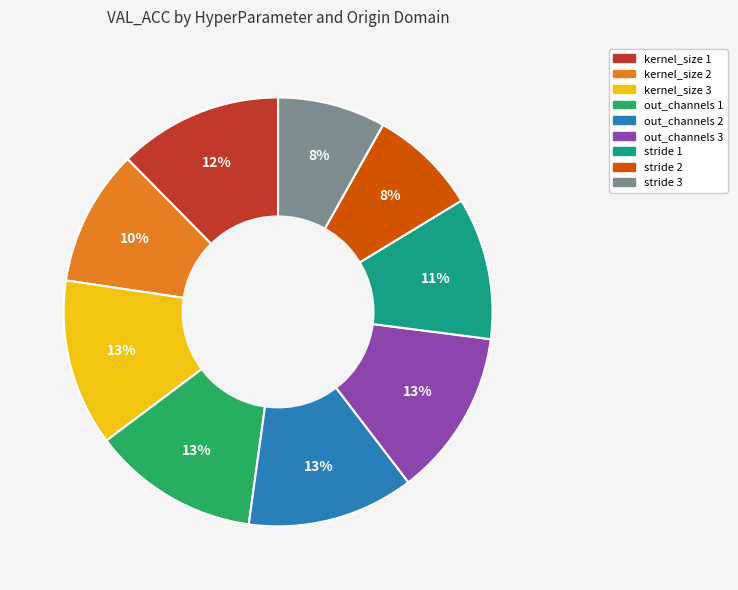

To the nearest percent, what is the combined percentage of kernel_size 2 and kernel_size 3?

23%